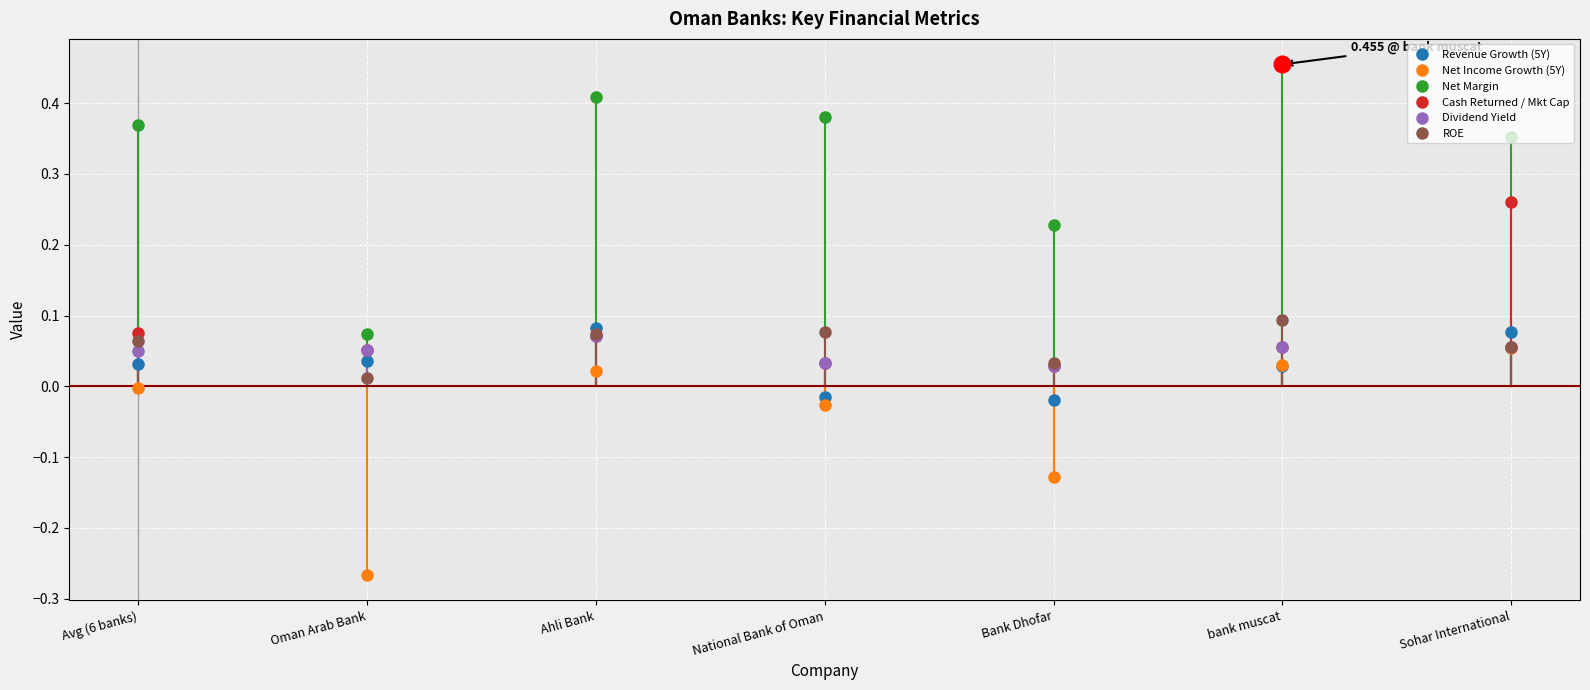

In cash_returned_market_cap, how many points are lower than both neighbors (excluding endpoints)?

2